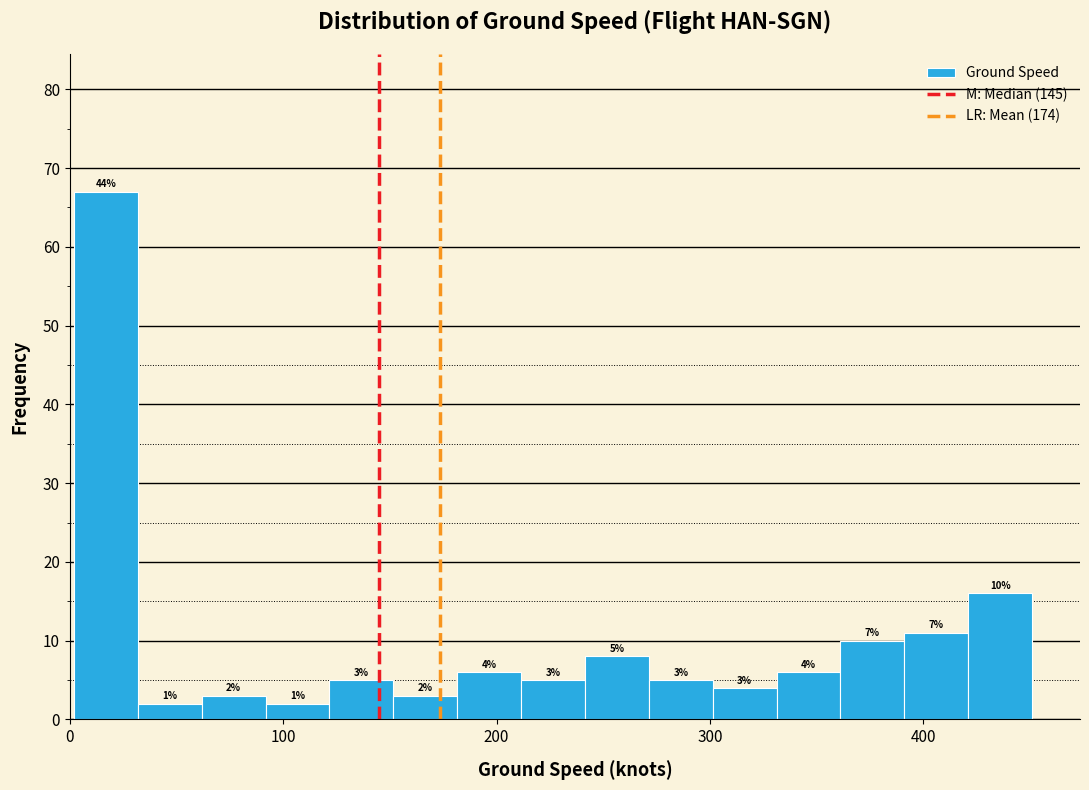

Around what value on the x-axis is the tallest bar? Give the approximate position of its centre, as read against the axis.

20